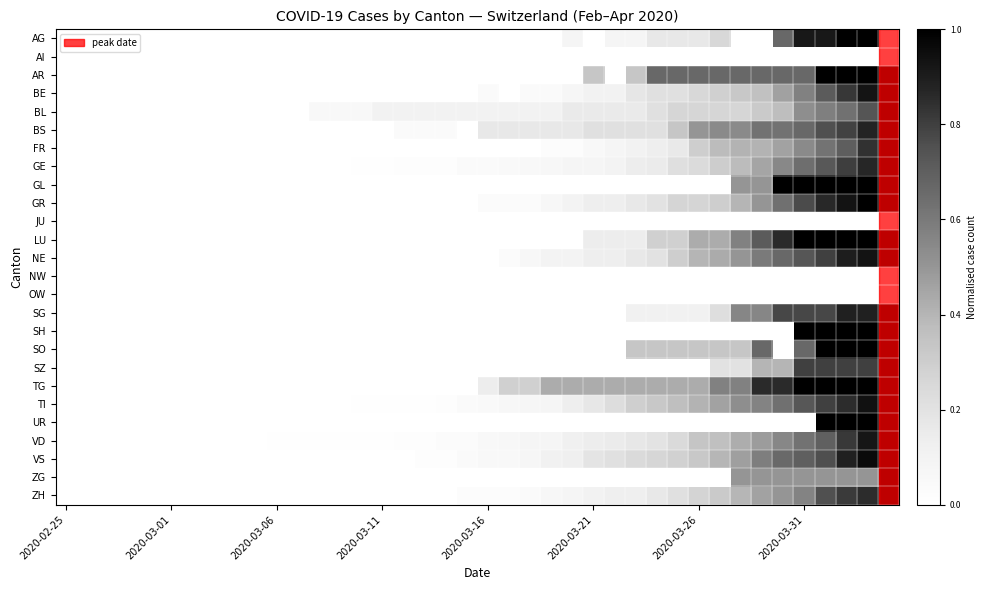

Count the number of data series in this chart.

26